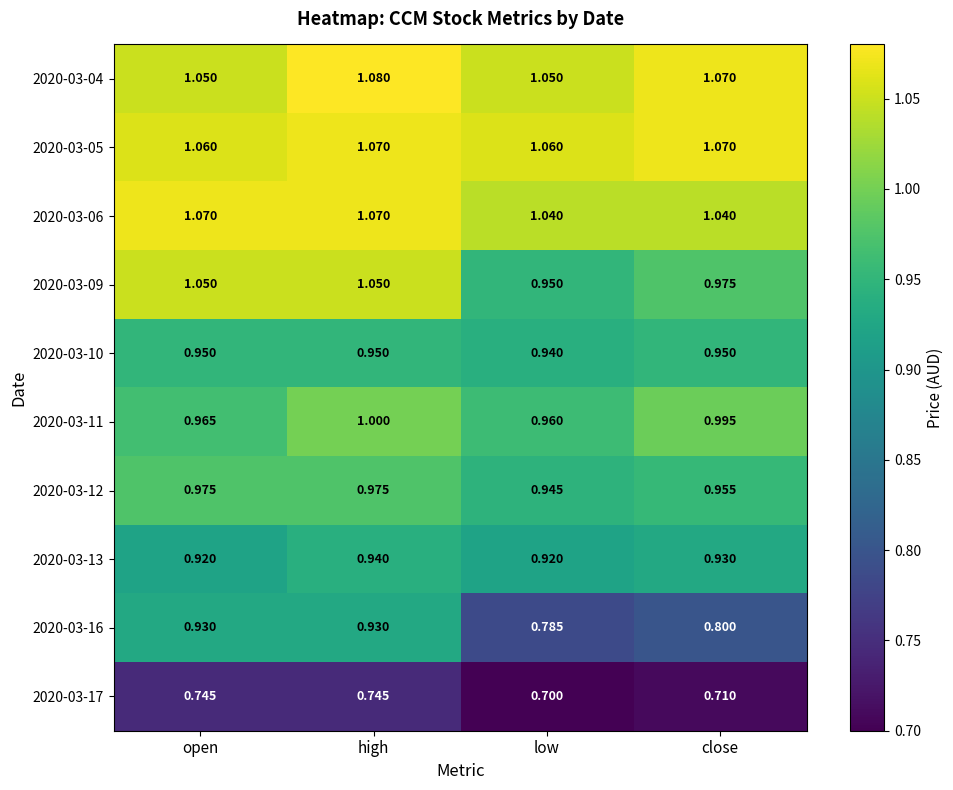

Which series has the largest range (max minus min)?

2020-03-16